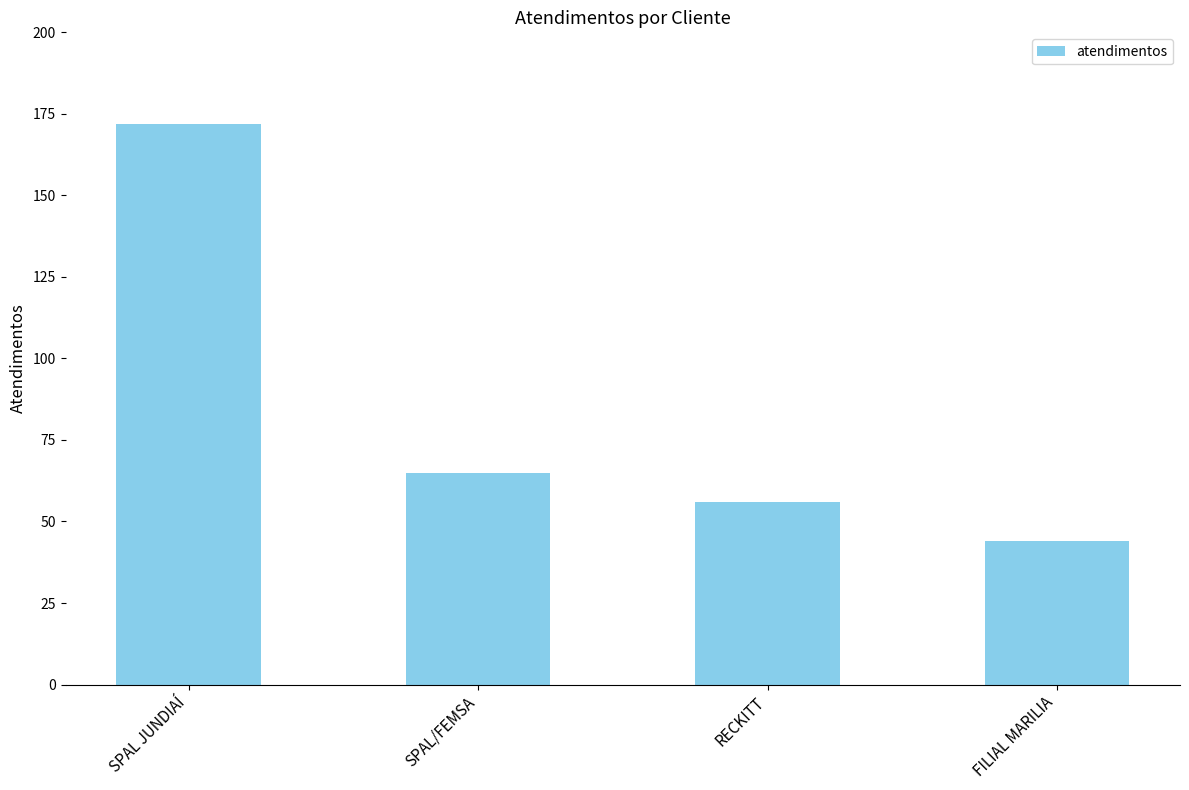

List the labels in order of value, largest first.

SPAL JUNDIAÍ, SPAL/FEMSA, RECKITT, FILIAL MARILIA